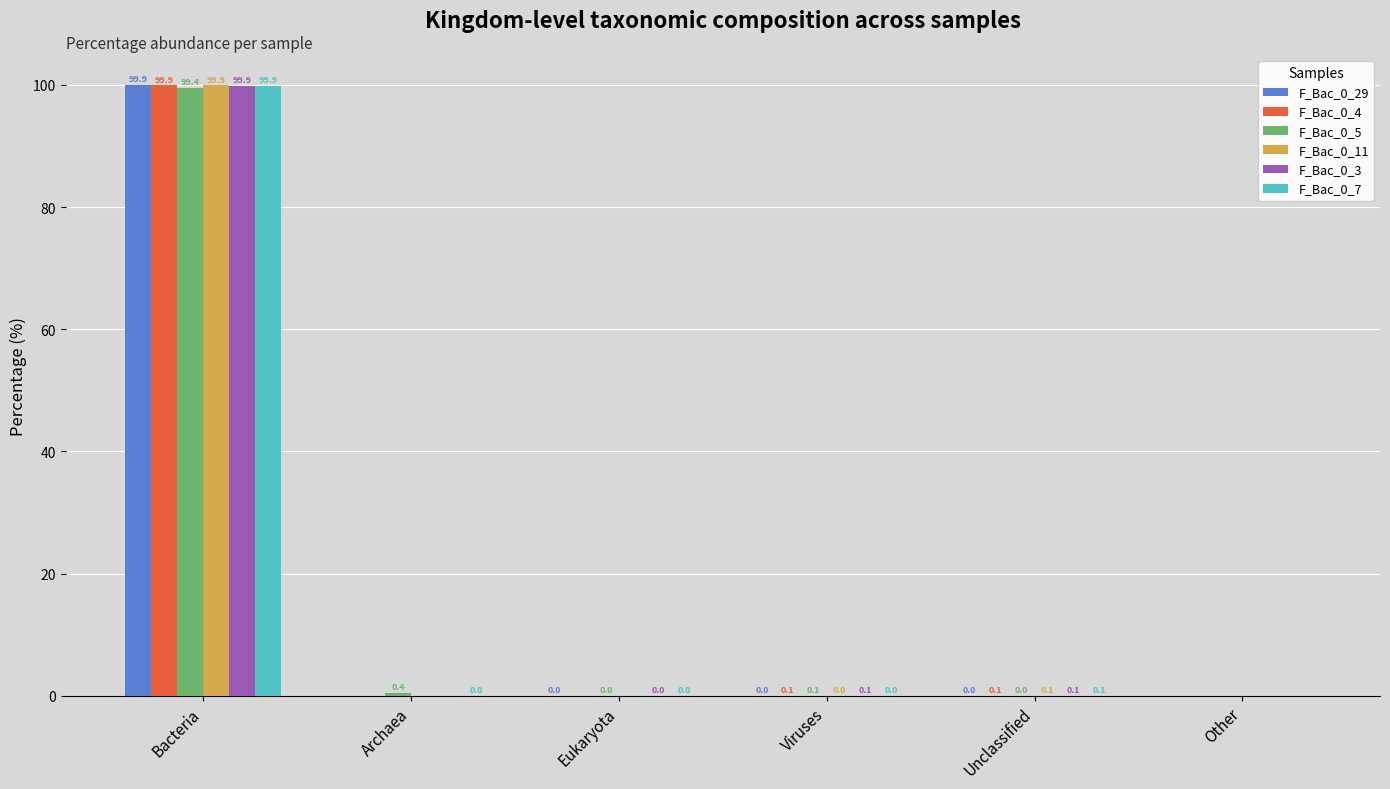

What is the total value across all series at Bacteria?

598.8